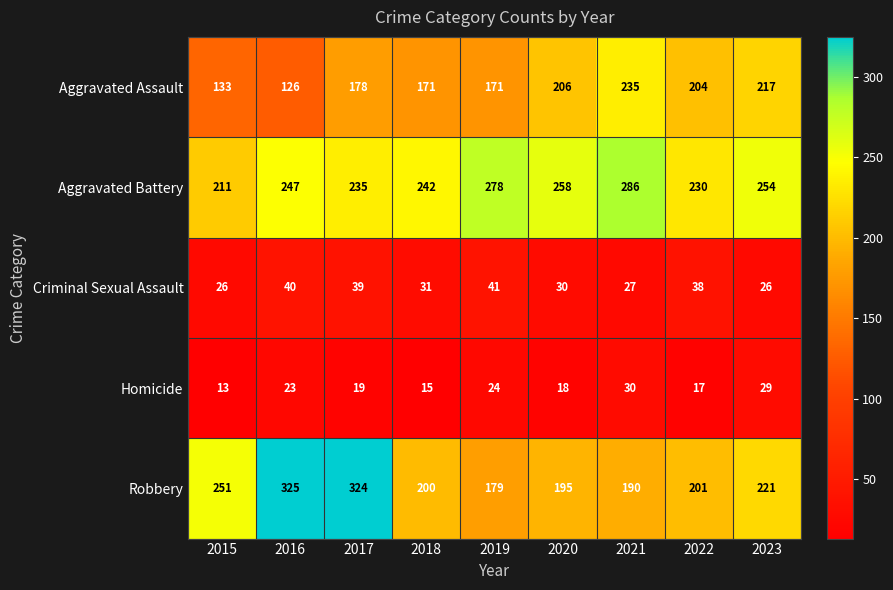

At 2022, list the series in order from smallest to largest.

Homicide, Criminal Sexual Assault, Robbery, Aggravated Assault, Aggravated Battery